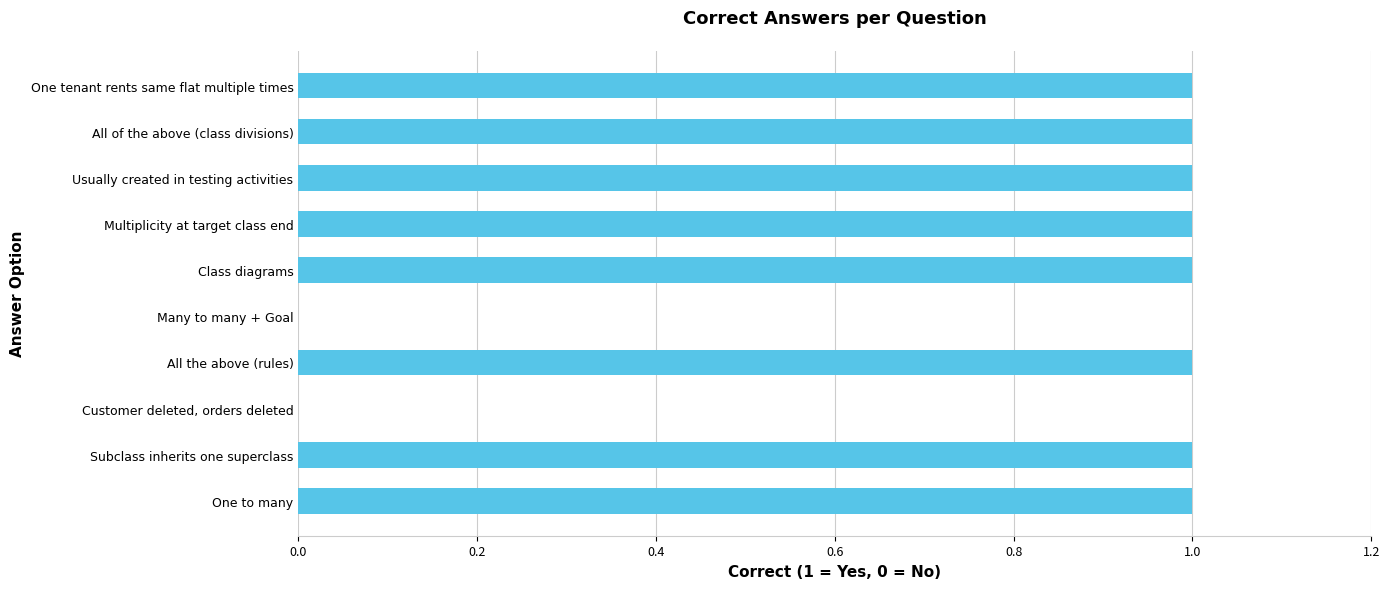

Are the bars horizontal?

Yes